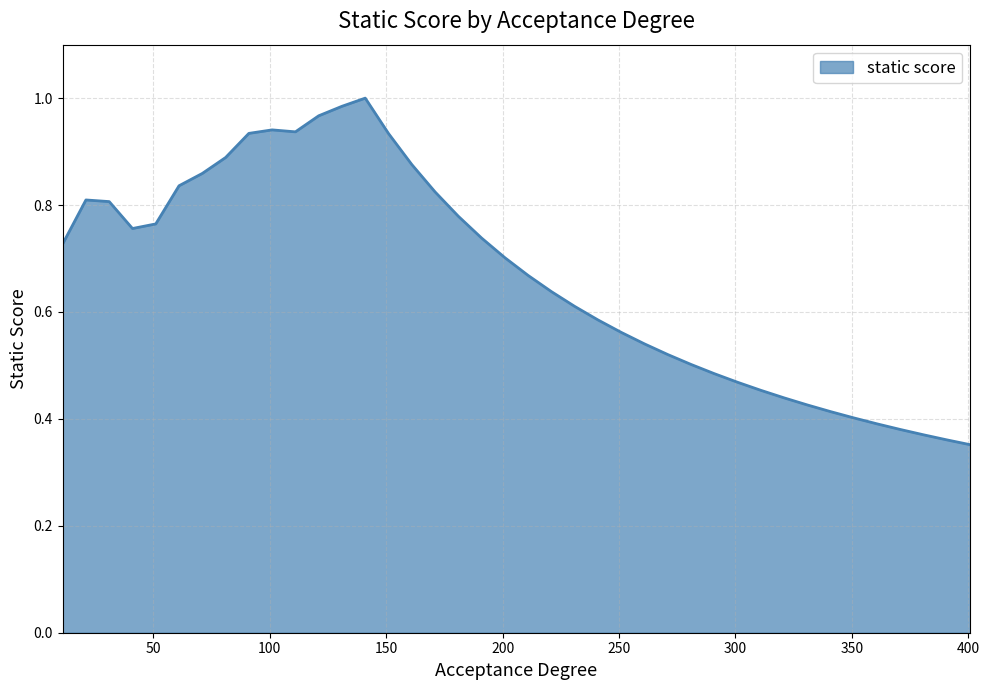

Count the number of categories in the chart.

40